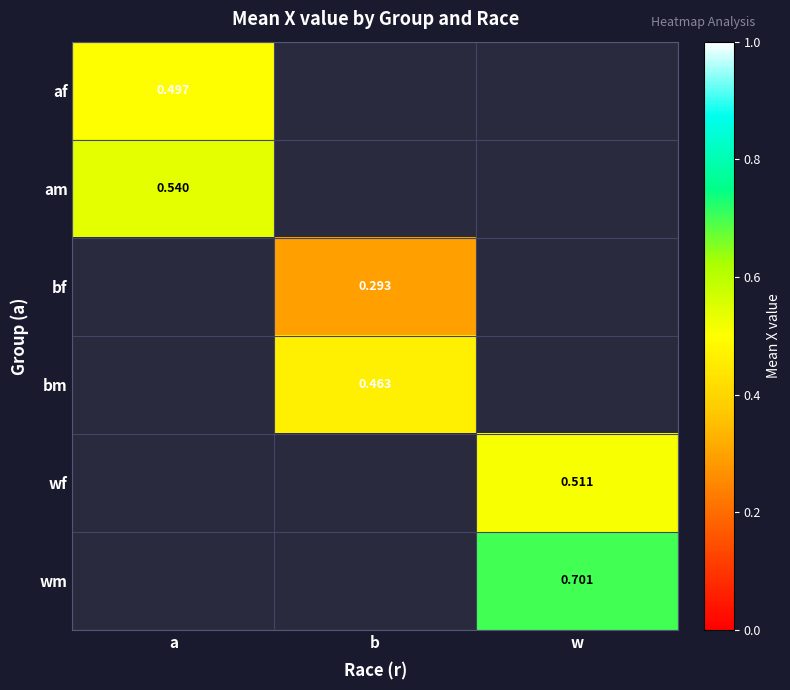

Count the number of data series in this chart.

6